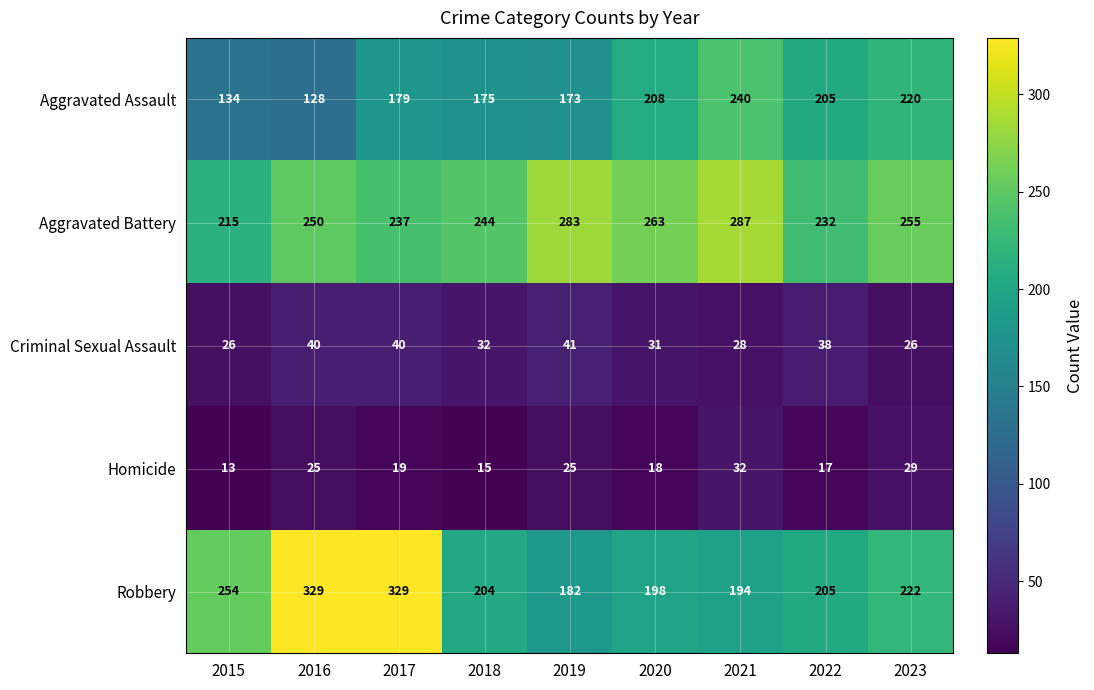

At how many categories does at least one series exceed 243?

8